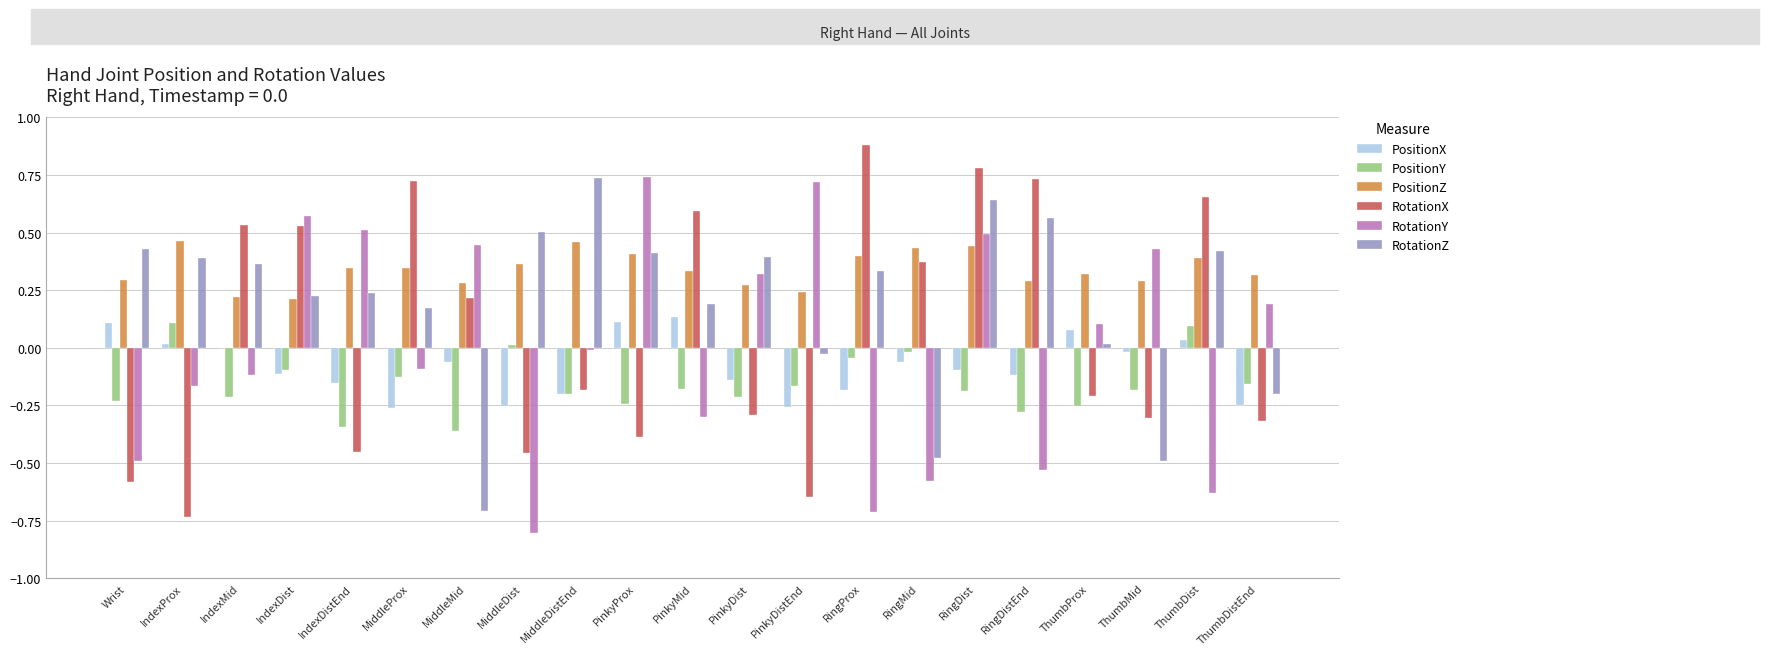

What is the difference between the RotationZ values at RingMid and PinkyDist?

0.9